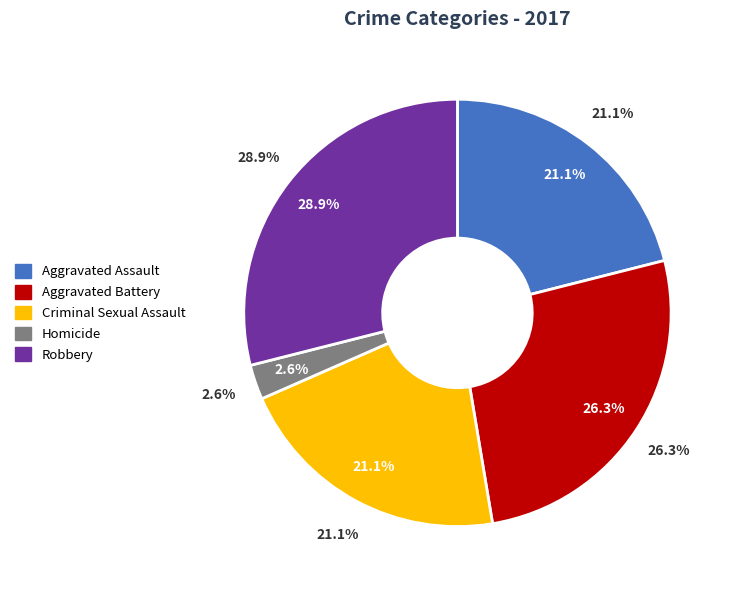

To the nearest percent, what is the difference between the Homicide and Aggravated Assault slice percentages?

18%